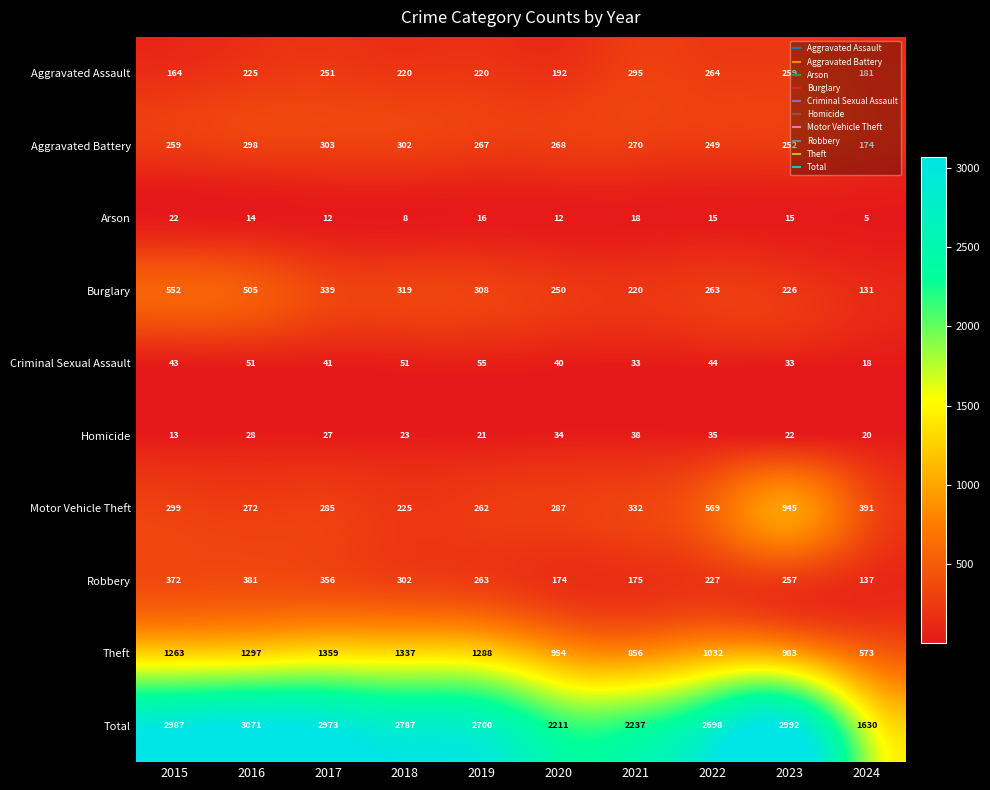

What is the approximate value of Total at 2018, to the nearest 100?

2800